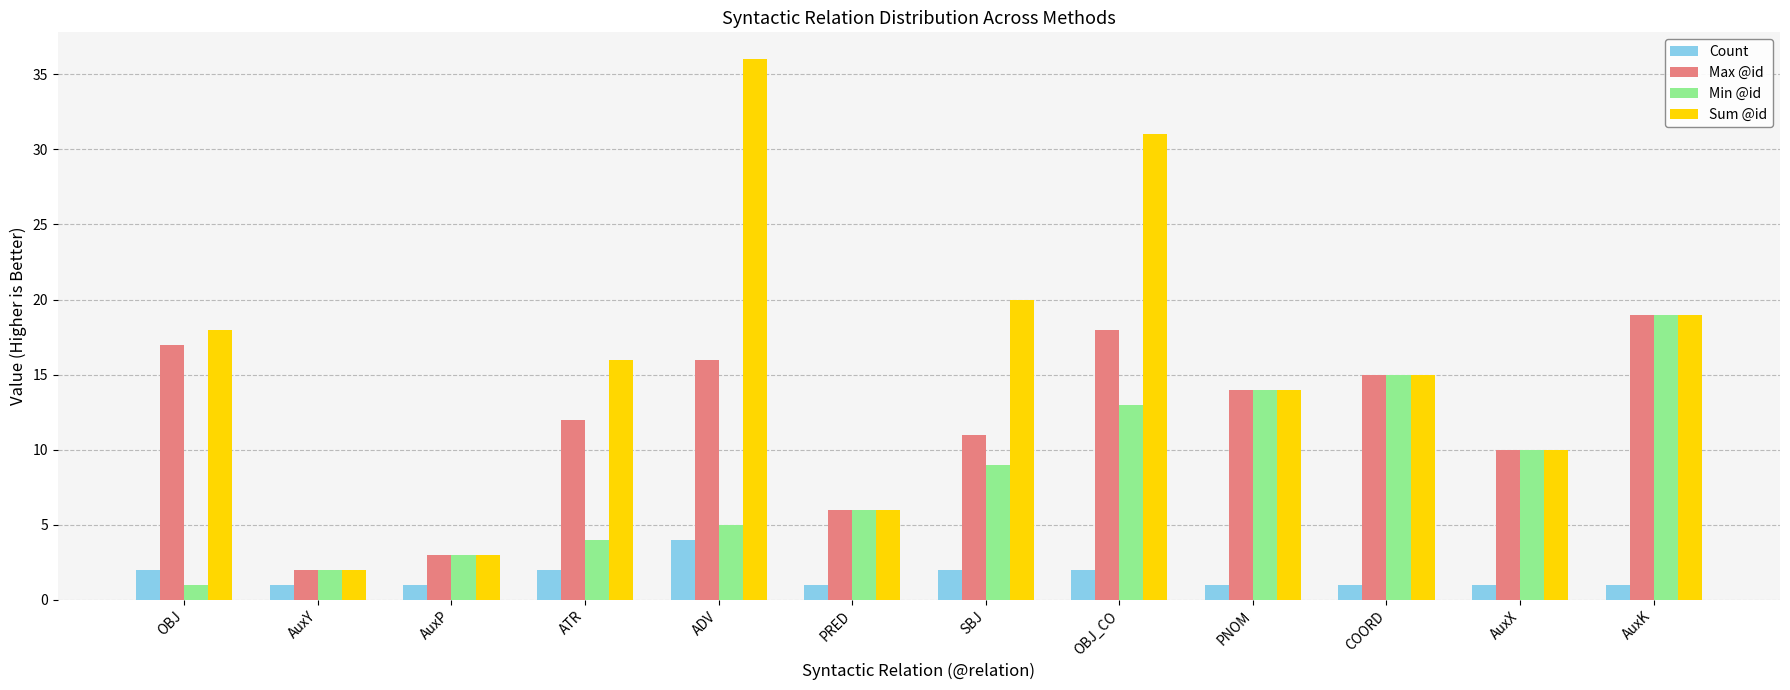

What is the difference between the maximum and minimum values in the Min @id series?

18